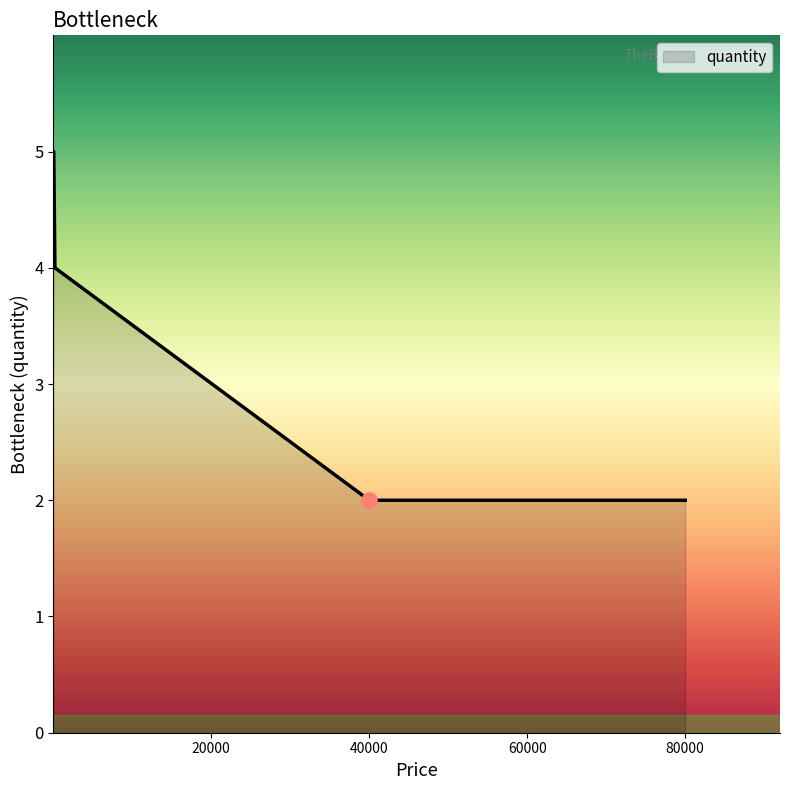

What is the difference between the maximum and minimum values?

3